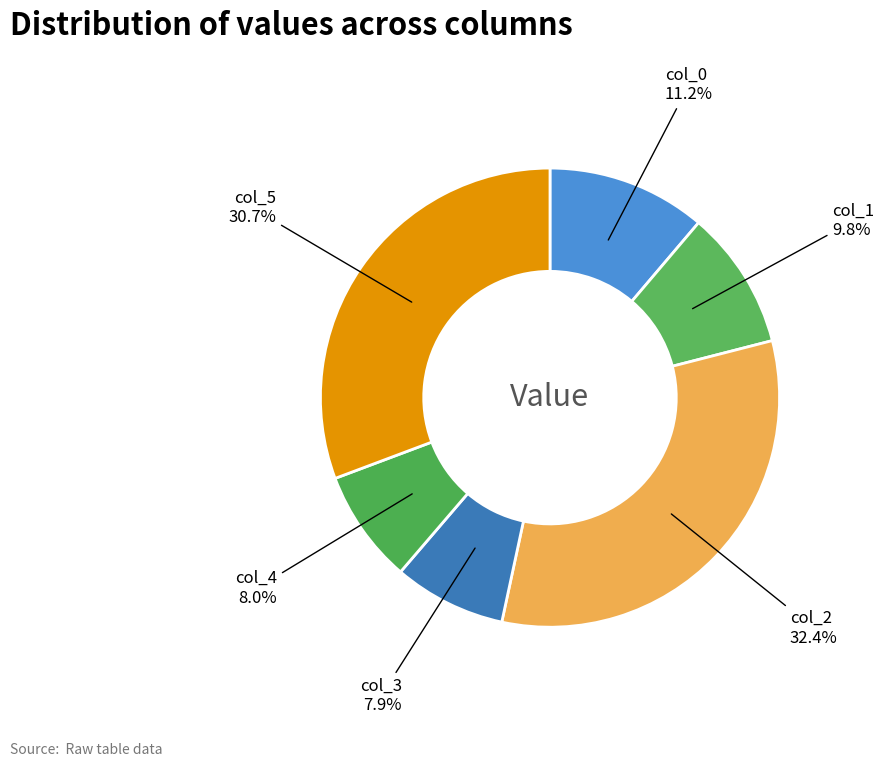

How many segments does this pie chart have?

6